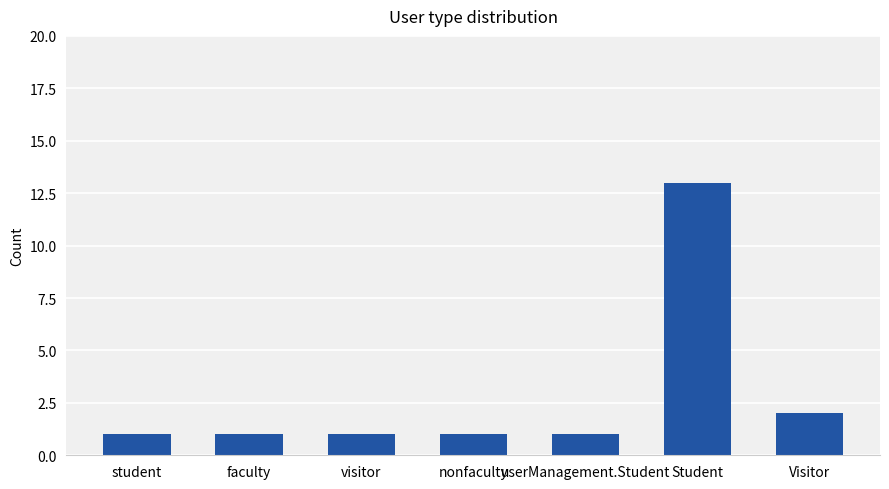

What is the sum of the values at userManagement.Student and student?

2